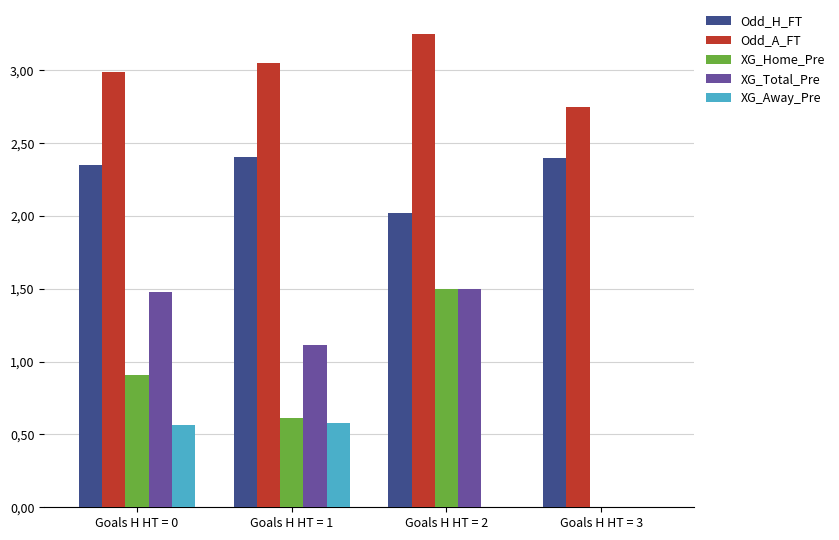

True or false: Odd_A_FT has a value of 0.9 at Goals H HT = 1.

False